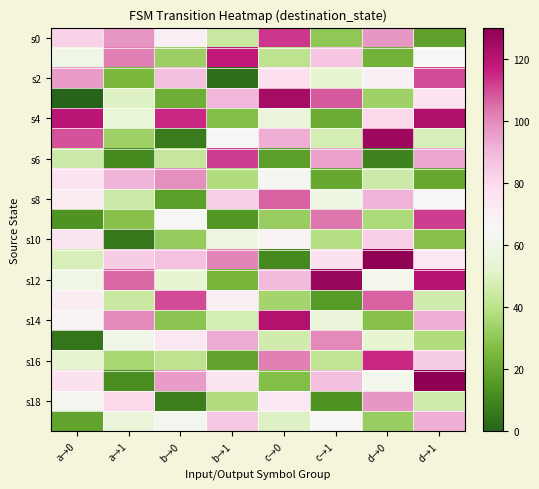

At how many categories does at least one series exceed 74?

8